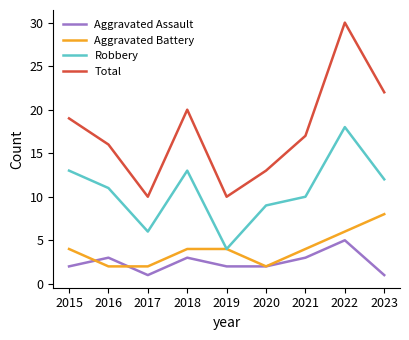

How many categories are shown in the chart?

9